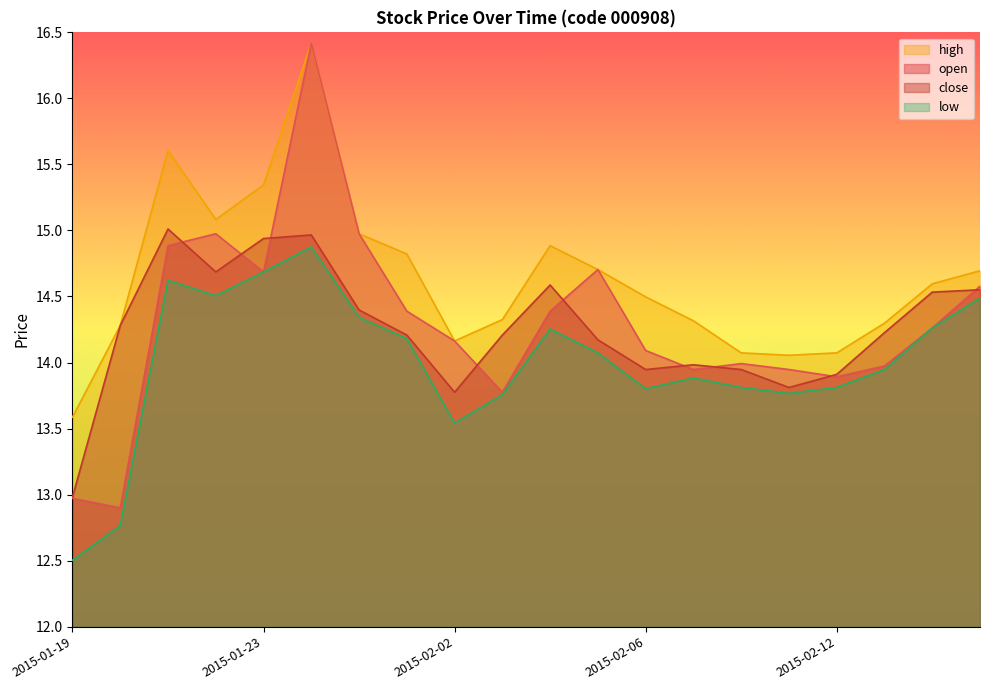

Where is the first local maximum for low?

2015-01-21